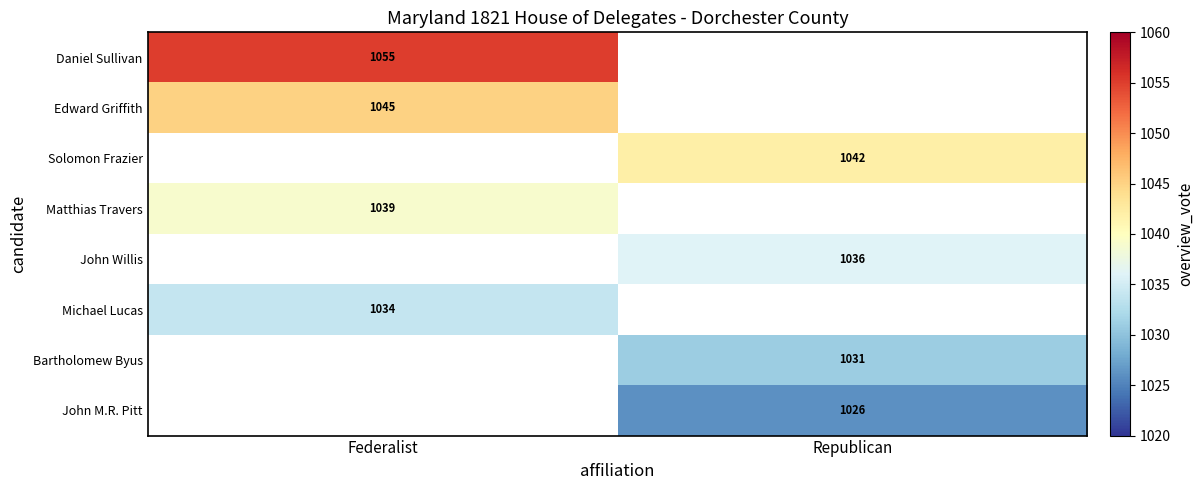

Is it true that Bartholomew Byus equals 640 at Republican?

False